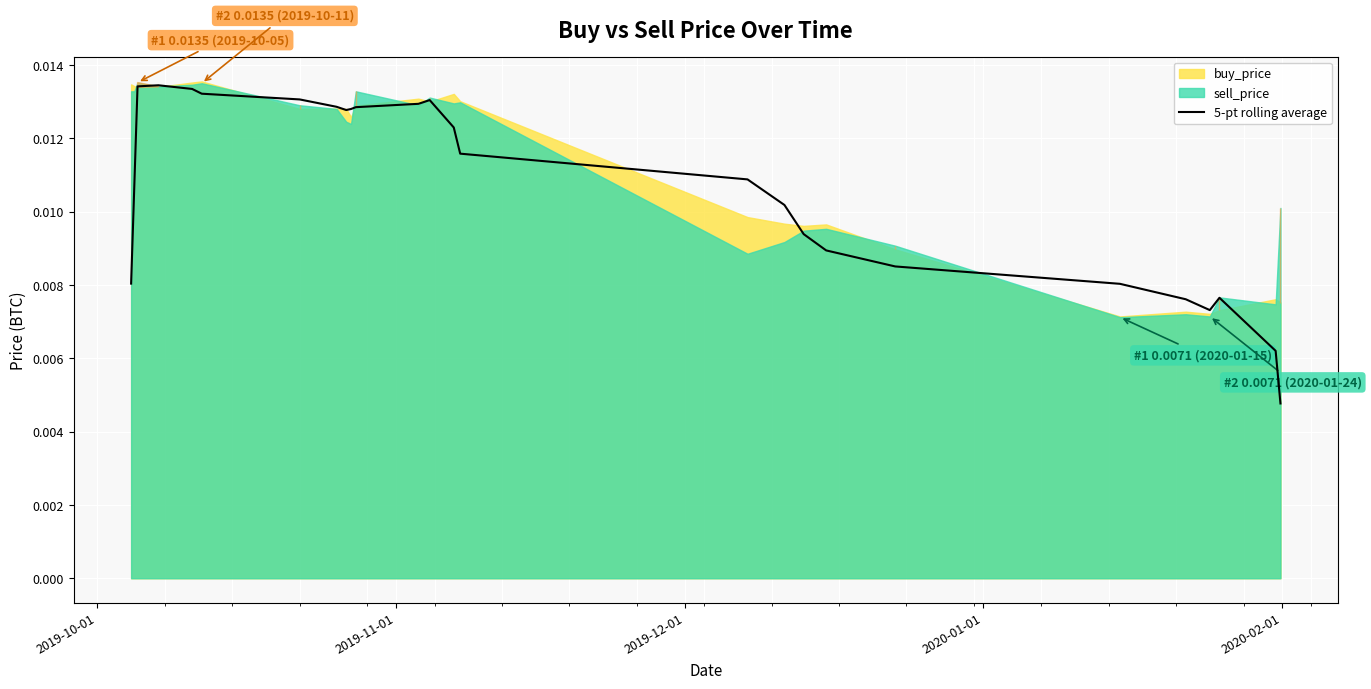

The chart shows a value of 0.0 at 2019-10-01. True or false?

True